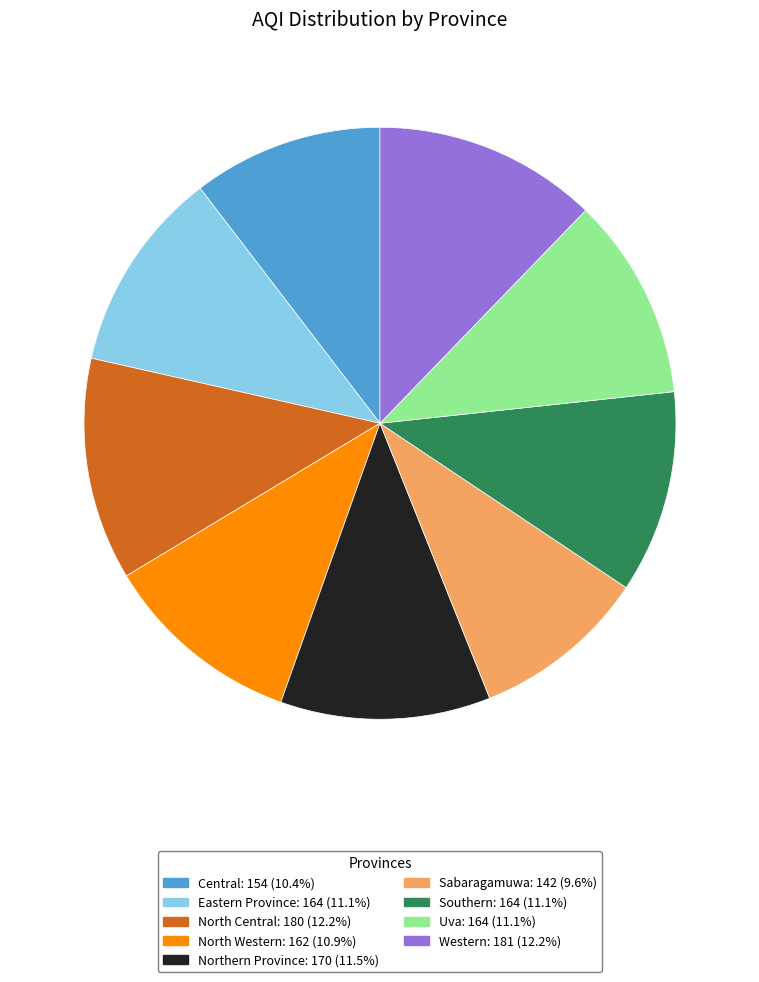

Between North Western and Northern Province, which is larger?

Northern Province